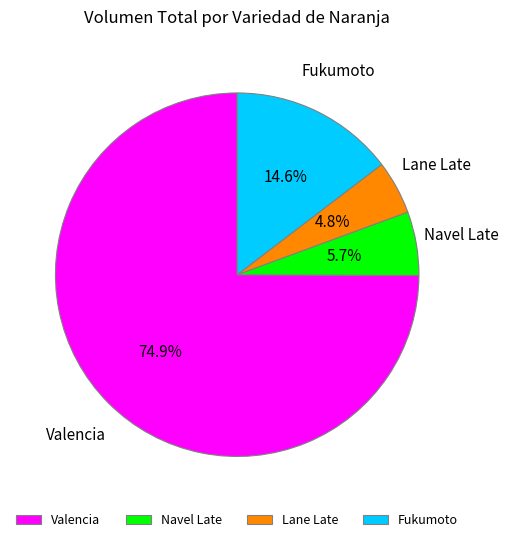

The Valencia slice represents 1% of the pie. True or false?

False